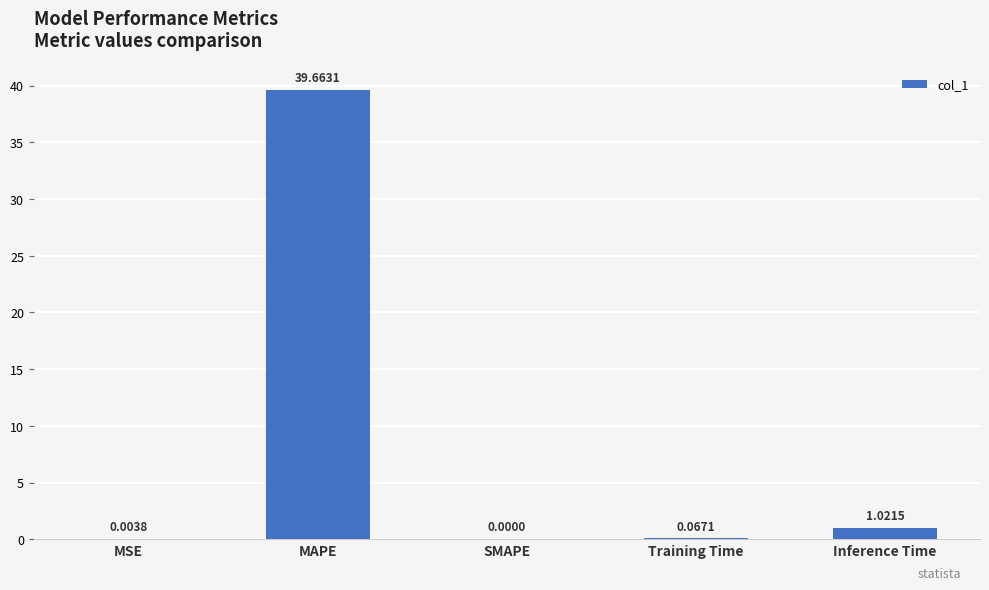

What is the sum of all values?

40.8